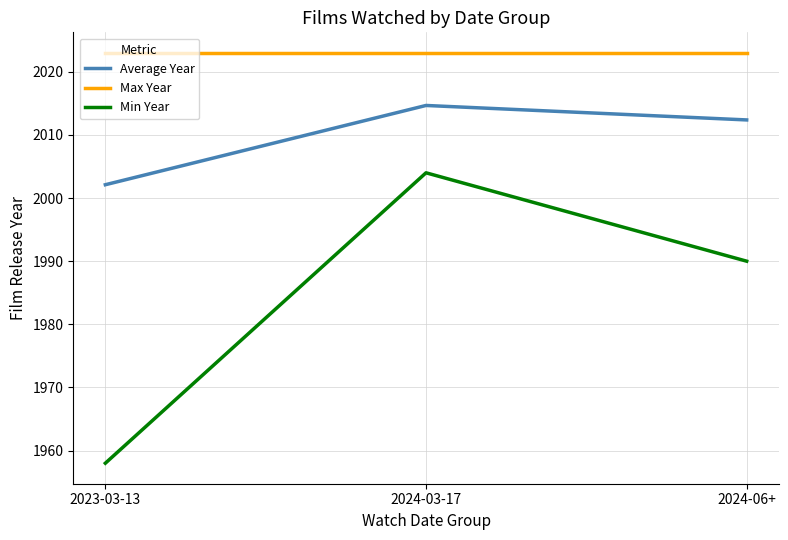

What position from the left is 2024-06+?

3